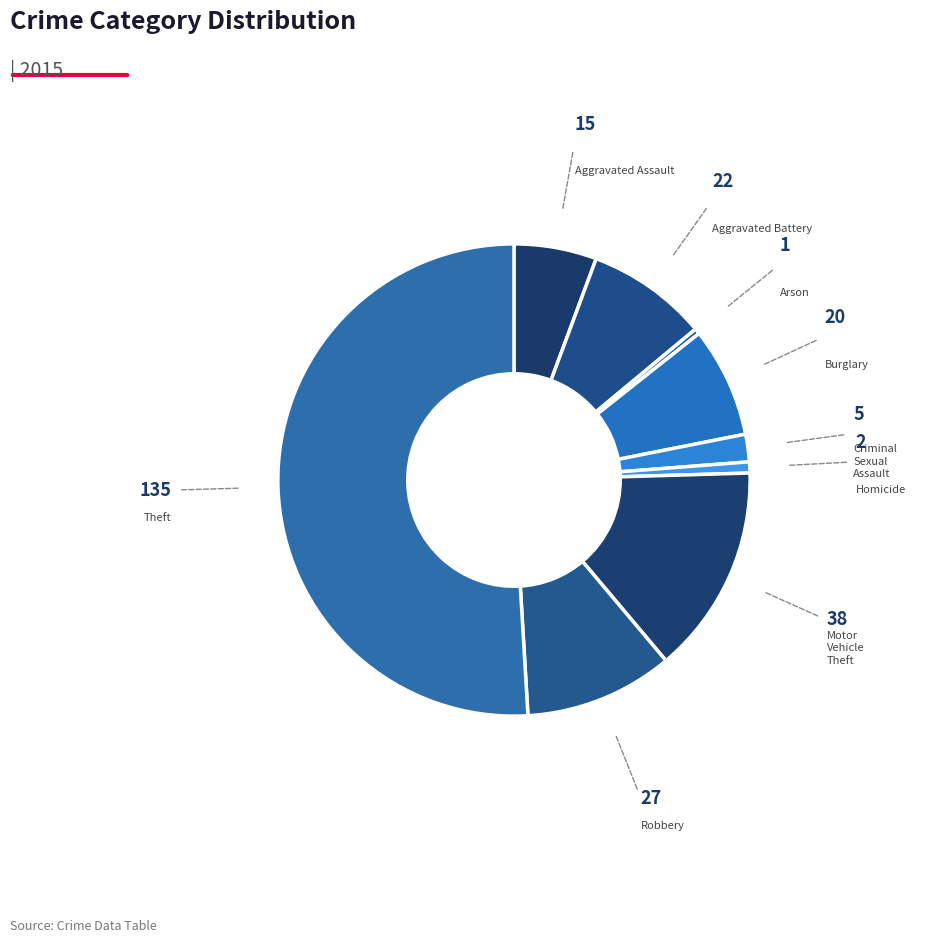

Between Criminal Sexual Assault and Aggravated Assault, which is larger?

Aggravated Assault